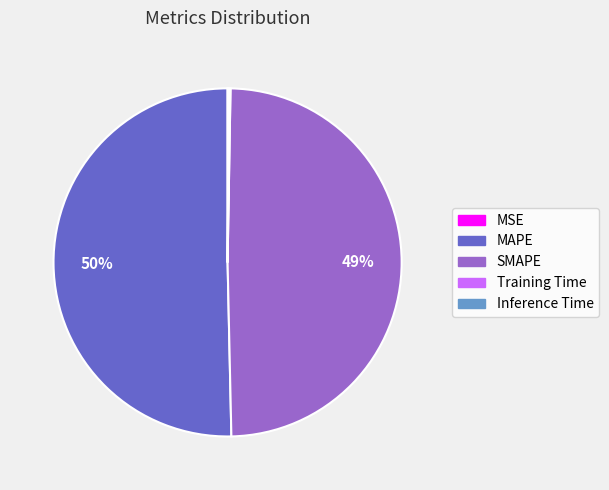

True or false: MAPE accounts for 63% of the total.

False